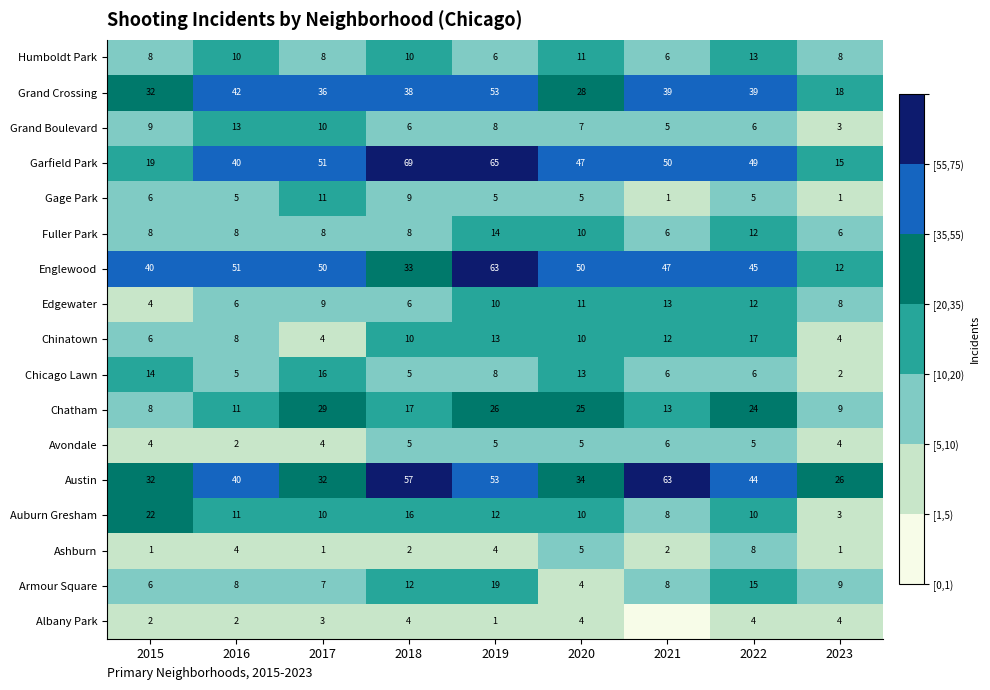

What is the sum of the Grand Boulevard values at 2019 and 2018?

14